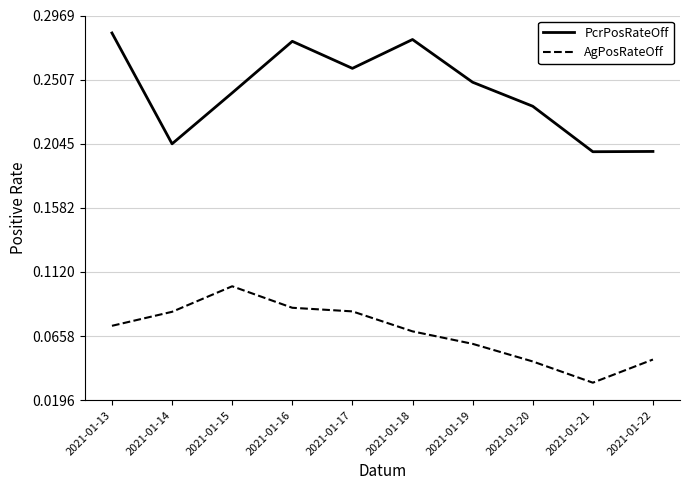

True or false: AgPosRateOff and PcrPosRateOff intersect in this chart.

False